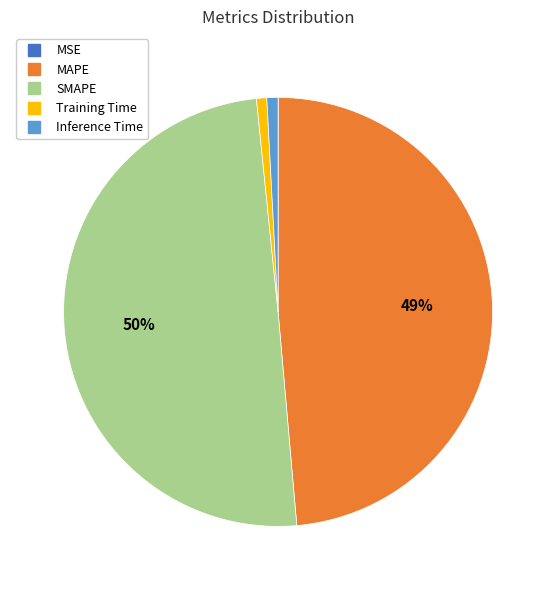

To the nearest percent, what is the difference between the largest and smallest slice percentages?

50%